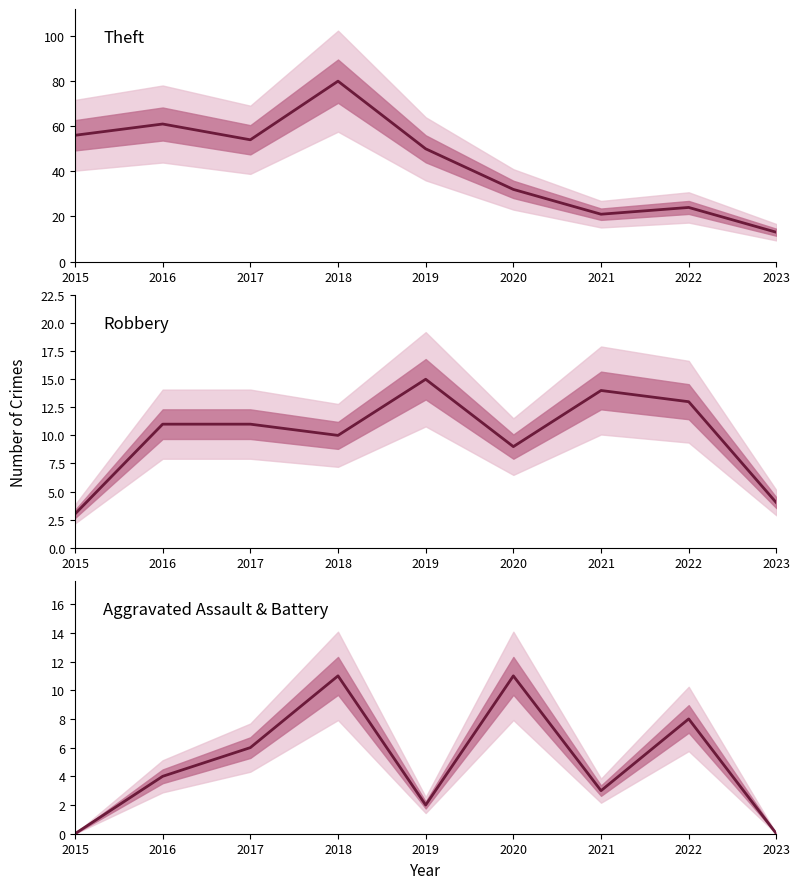

Is the value of Theft at 2020 greater than the value of Robbery at 2017?

Yes